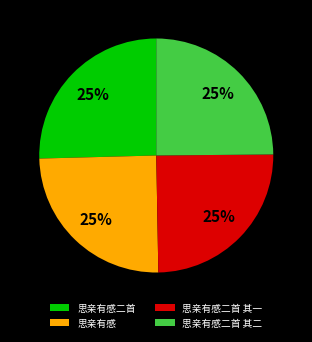

What is the ratio of the value at 思亲有感二首 其二 to the value at 思亲有感?

1.0